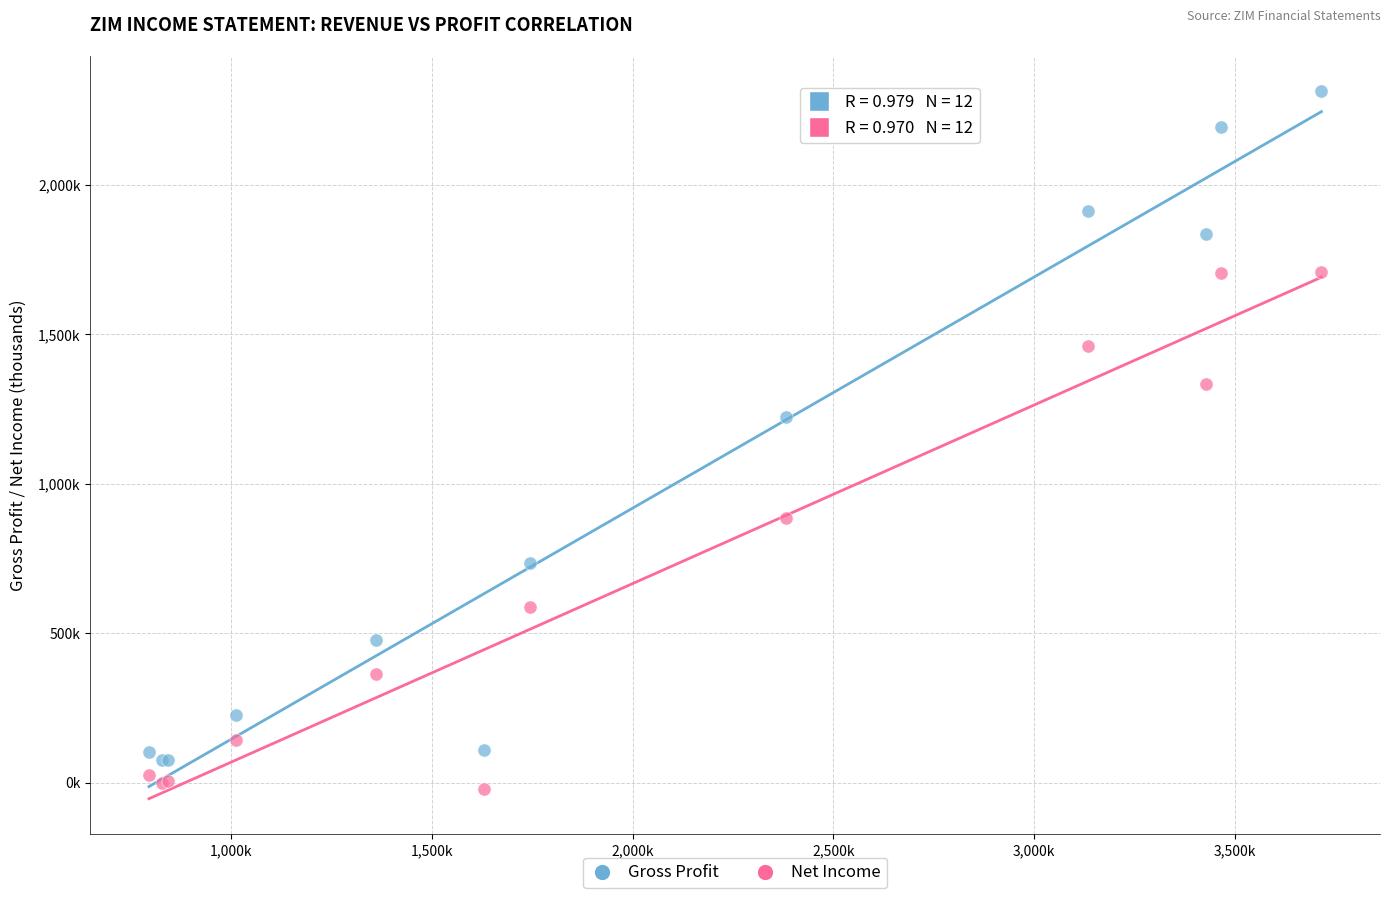

Which series reaches the minimum Y coordinate?

Net Income